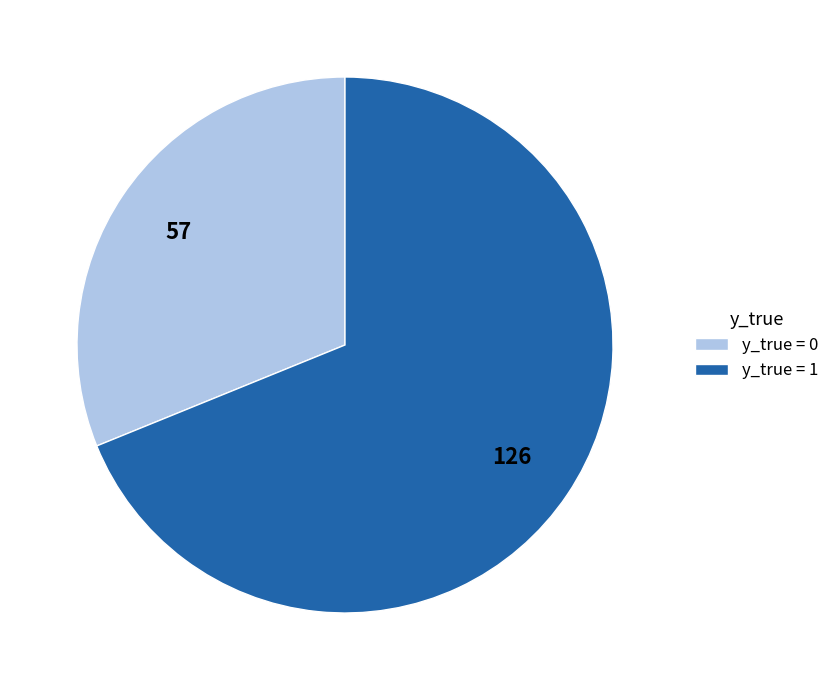

Which has a higher value, y_true = 1 or y_true = 0?

y_true = 1